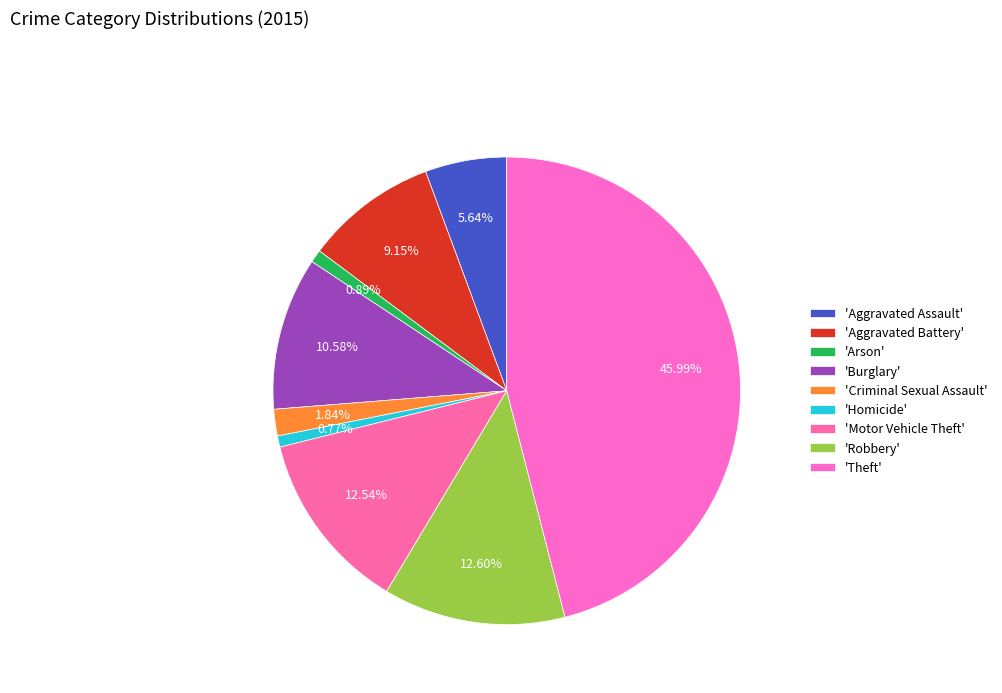

Which slice is the smallest?

Homicide